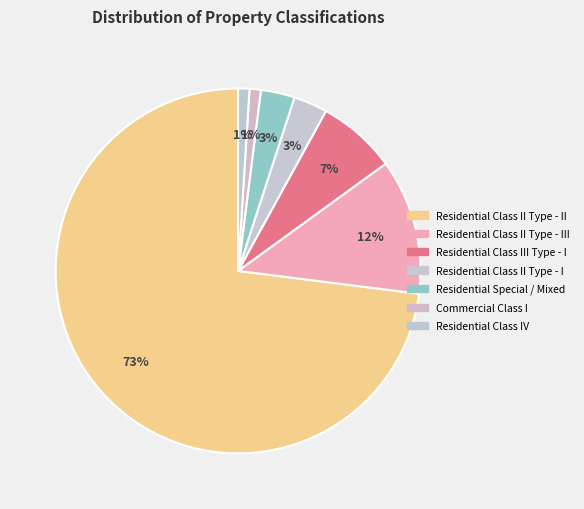

Count the number of slices in the pie.

7